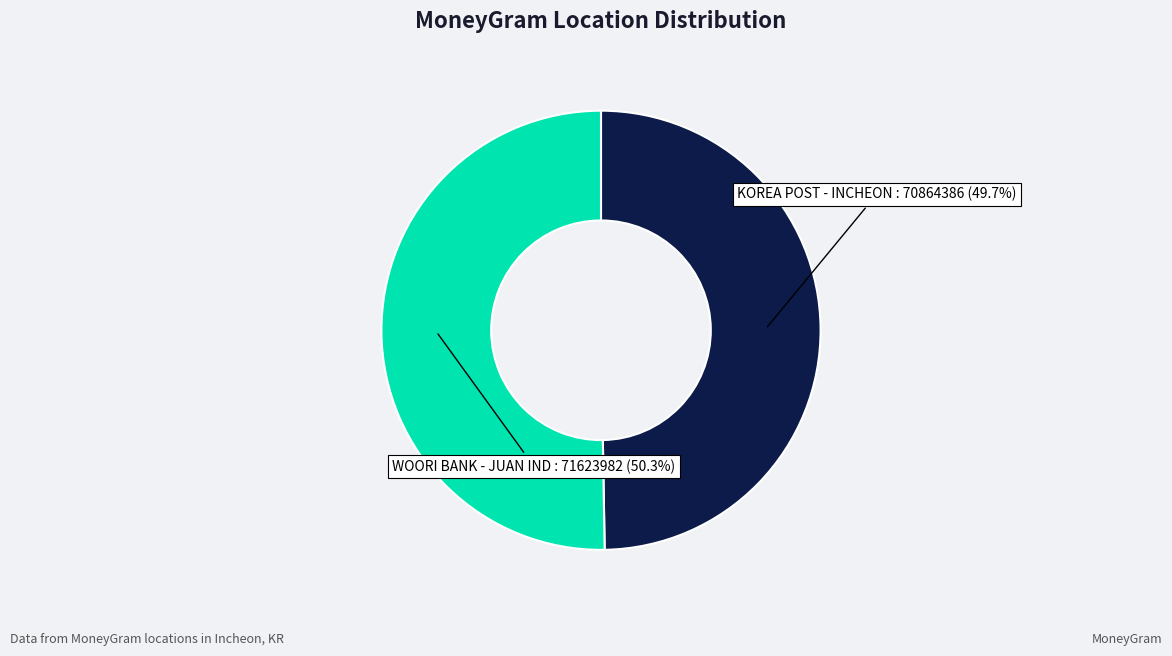

How many segments does this pie chart have?

2